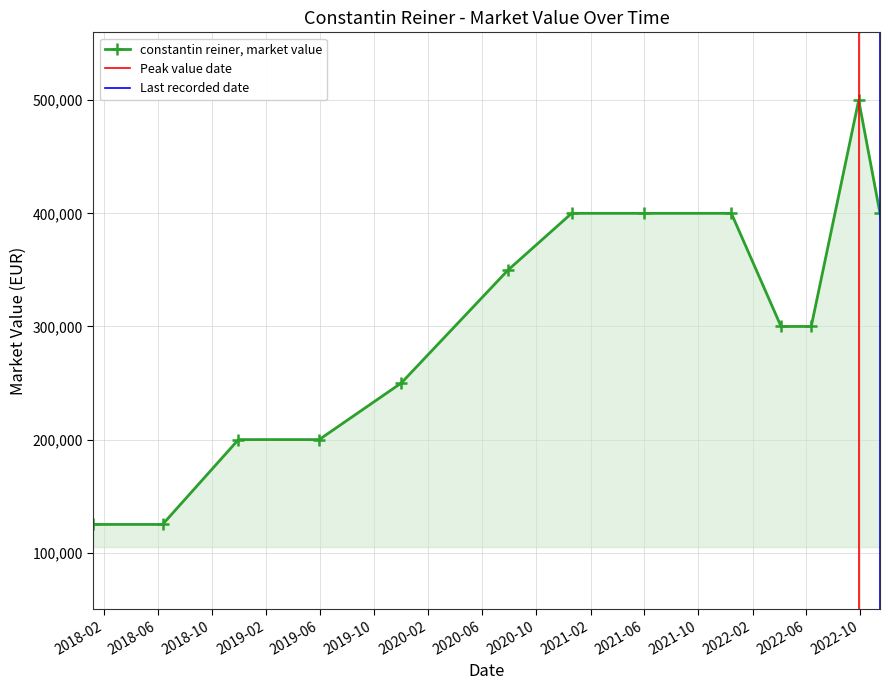

How many data points are less than 300000?

5